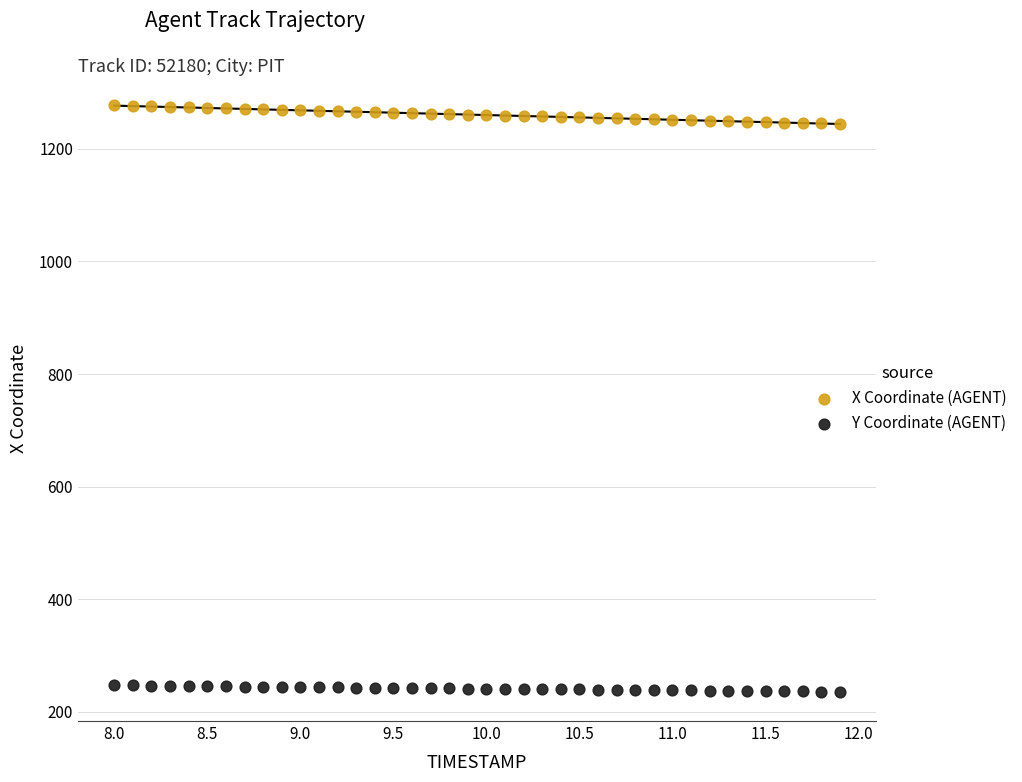

Which series reaches the minimum Y coordinate?

Y Coordinate (AGENT)